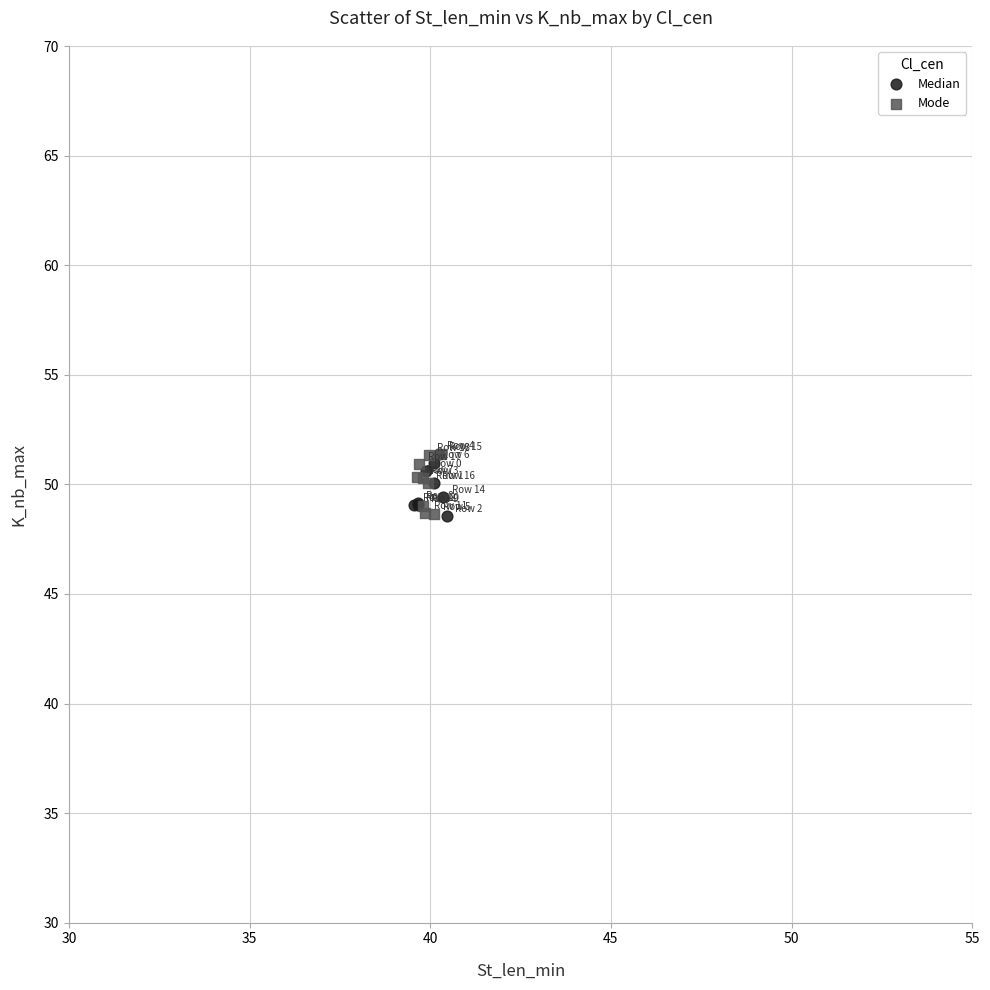

What are all the series names shown in the legend?

Median, Mode